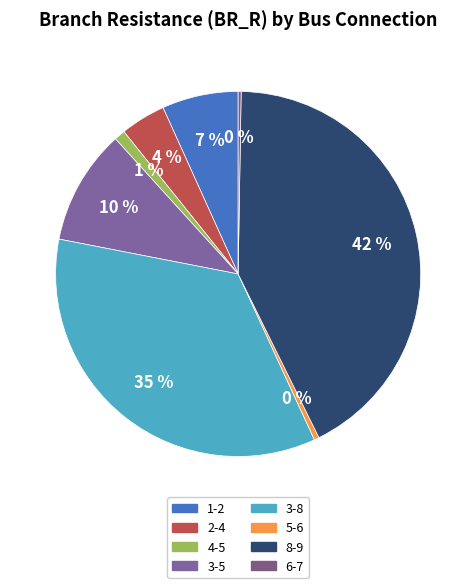

Is 6-7 the majority of the pie?

No